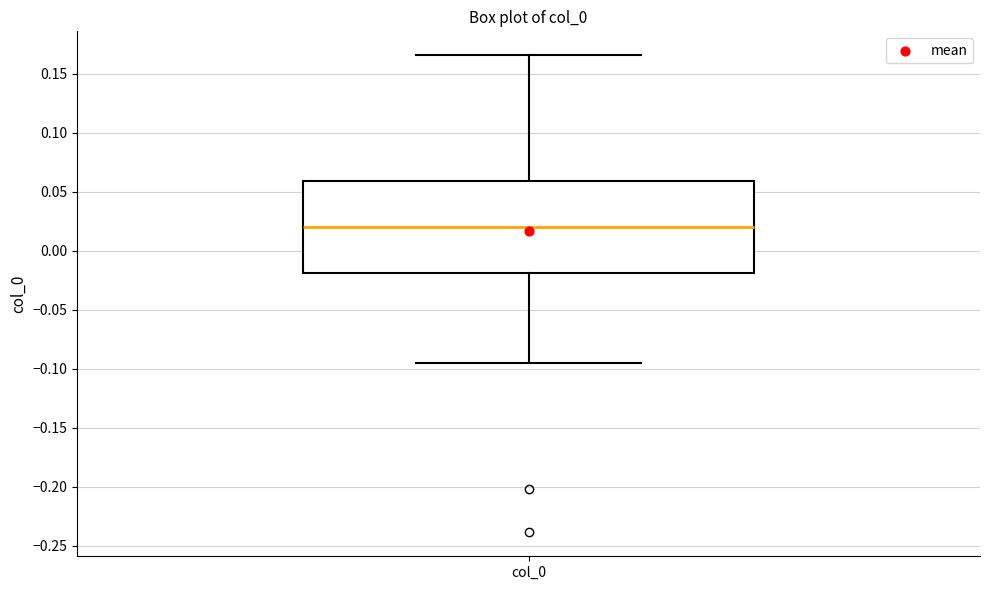

Transcribe this box plot: give where the median line is, the range the box spans, and where the two whiskers end, as read against the y-axis. The values are not printed on the chart, so give them approximately, as read against the axis.

median 0.020, box -0.020 to 0.060, whiskers -0.095 to 0.165